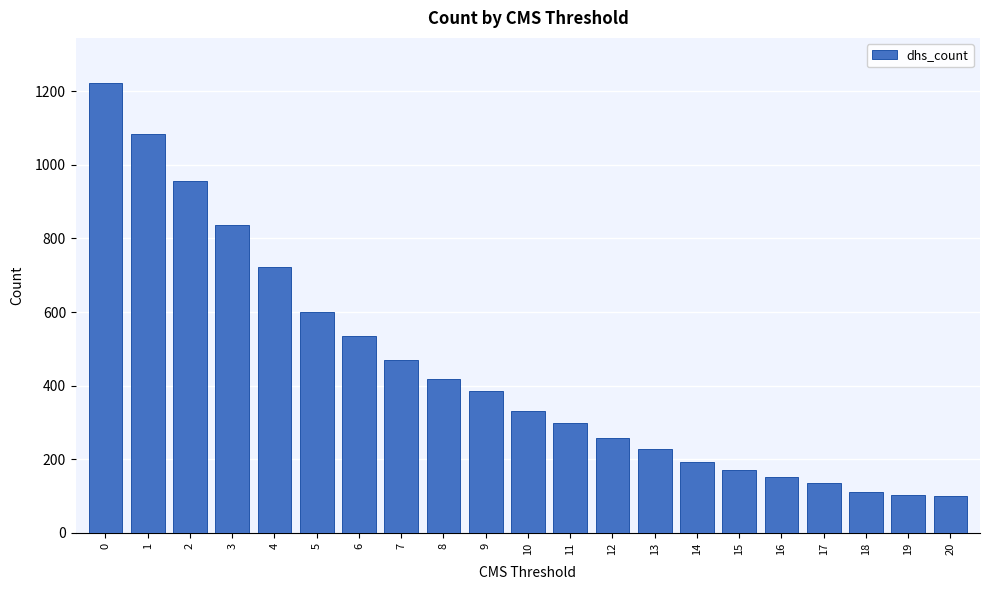

Is it true that the value at 8 is 550?

False